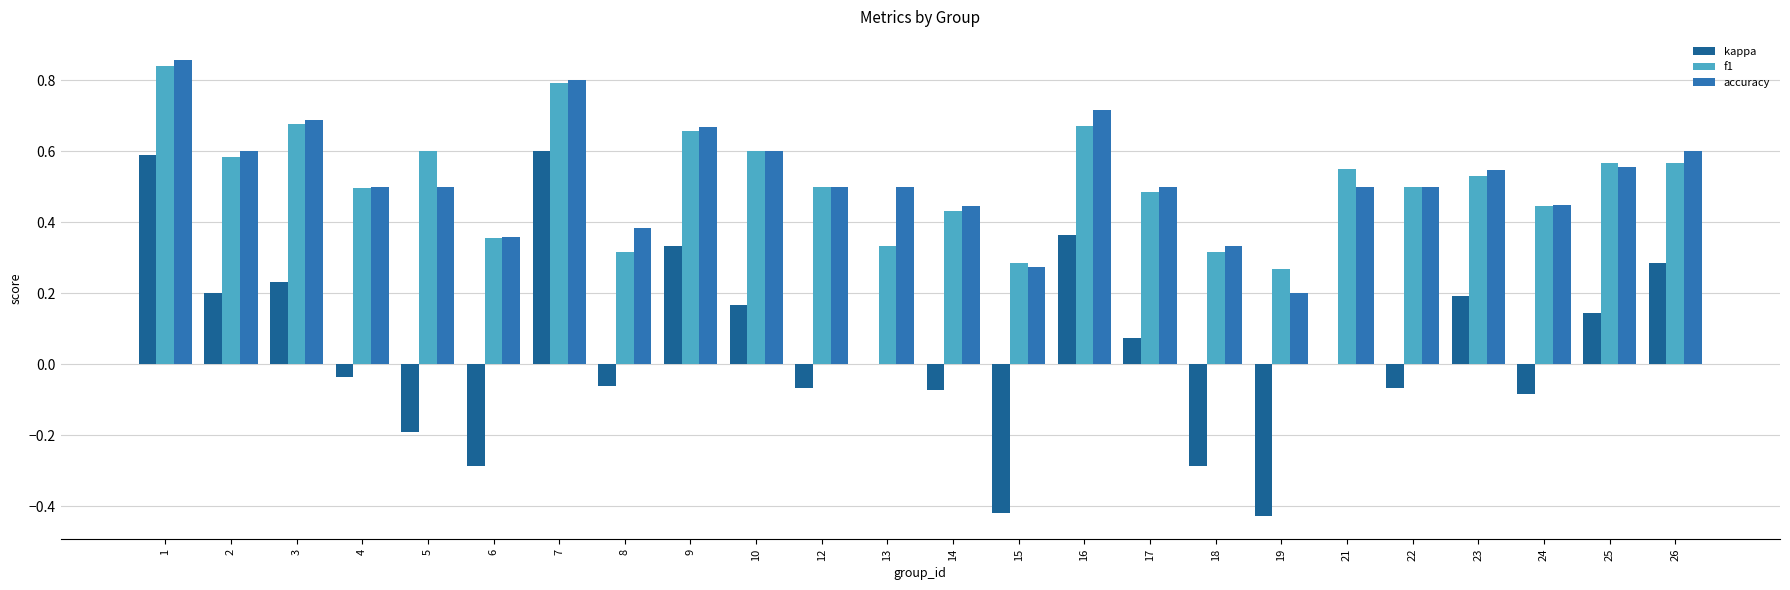

True or false: f1 has a value of 0.5 at 17.

True